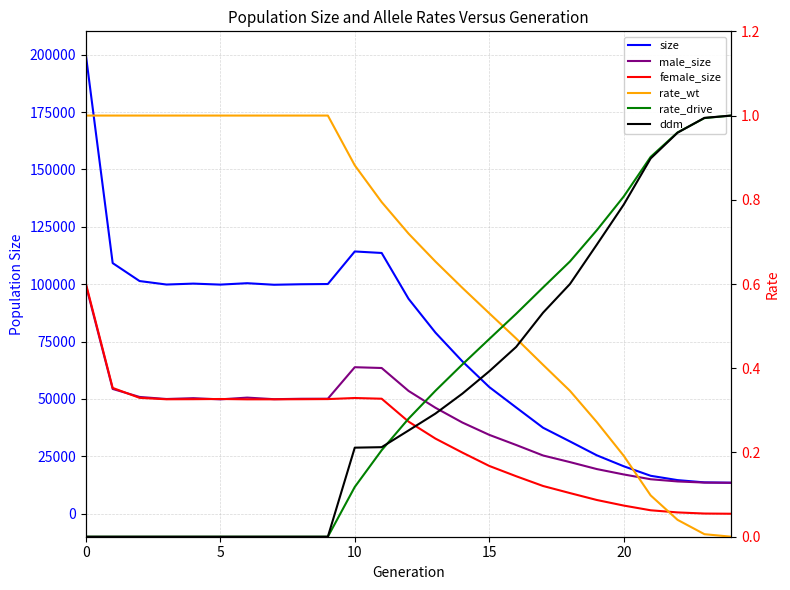

What is the difference between the second highest and second lowest values in the ddm series?

1.0